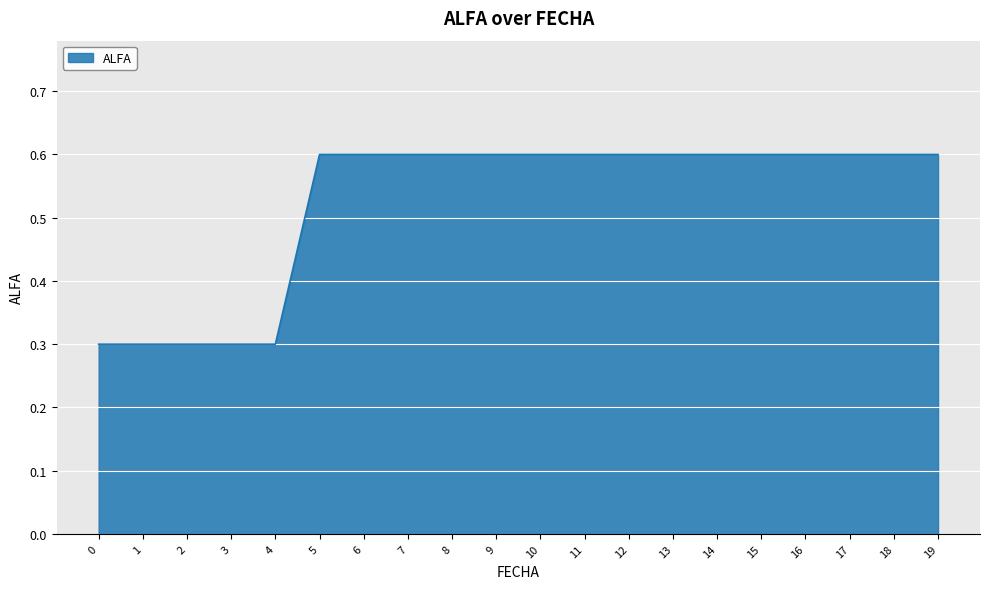

What is the maximum value shown in the chart?

0.6